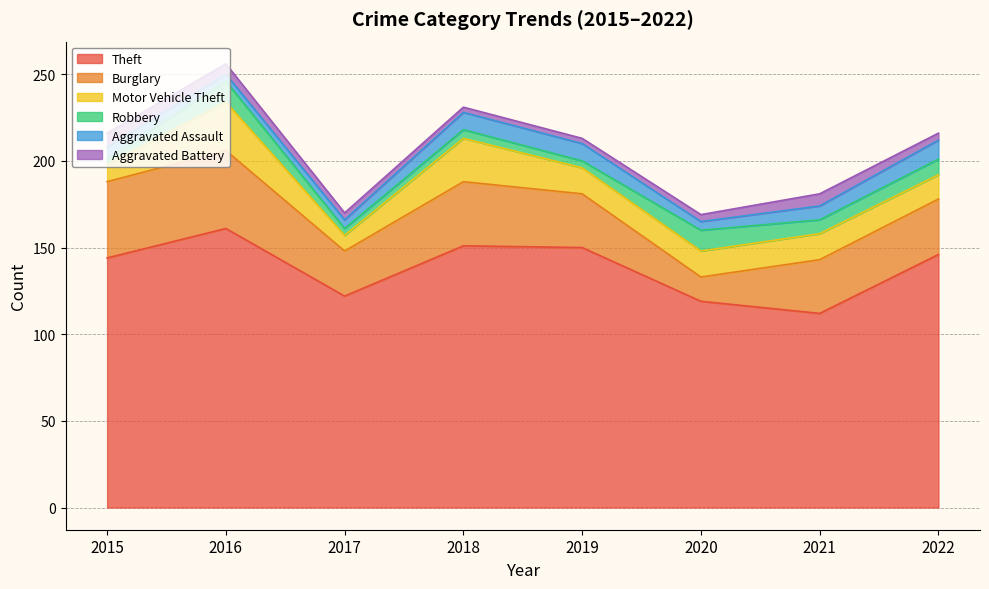

How many interior local valleys does the Robbery series have?

3